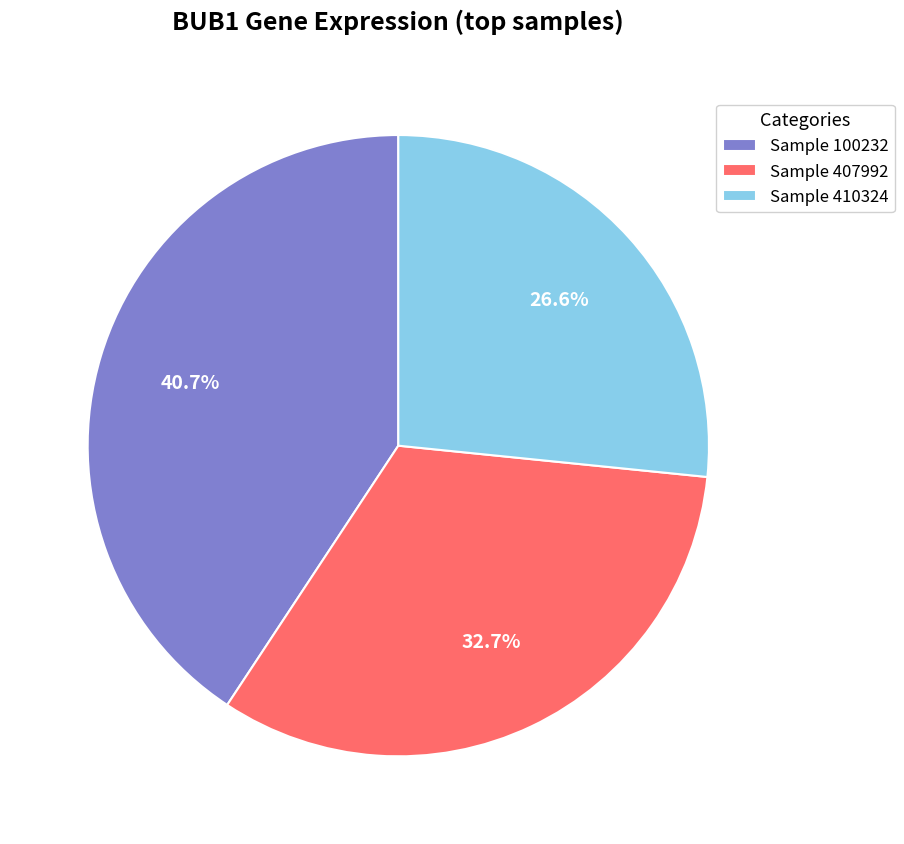

Which category has the biggest portion of the pie?

Sample 100232